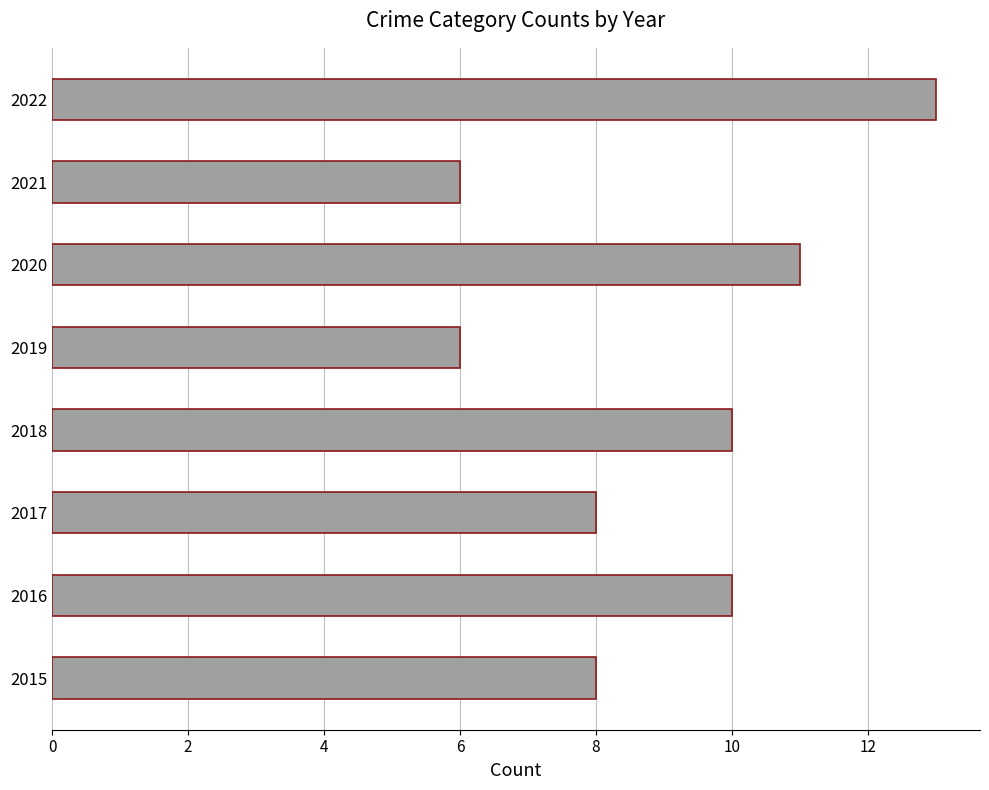

True or false: the data shows 8 at 2021.

False